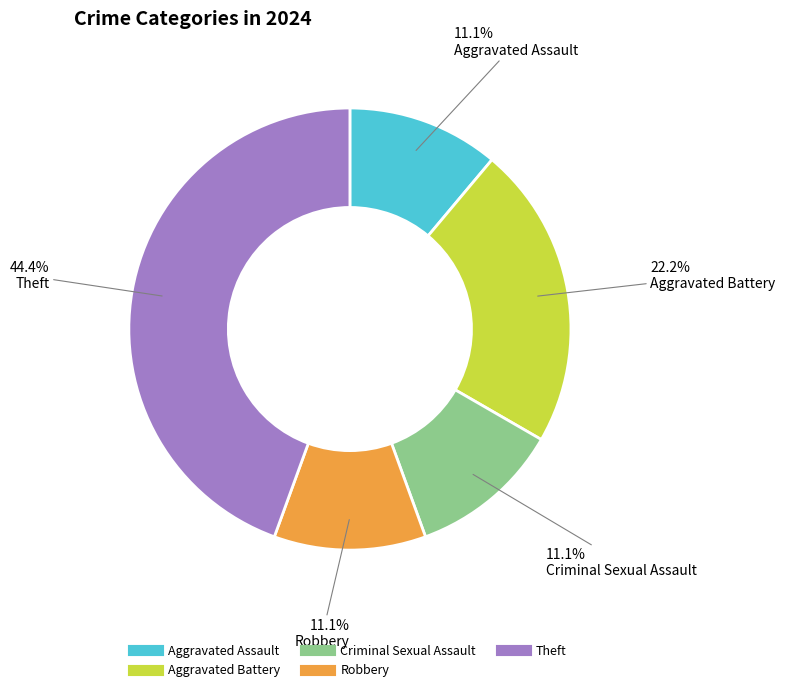

To the nearest percent, what portion does Robbery represent?

11%